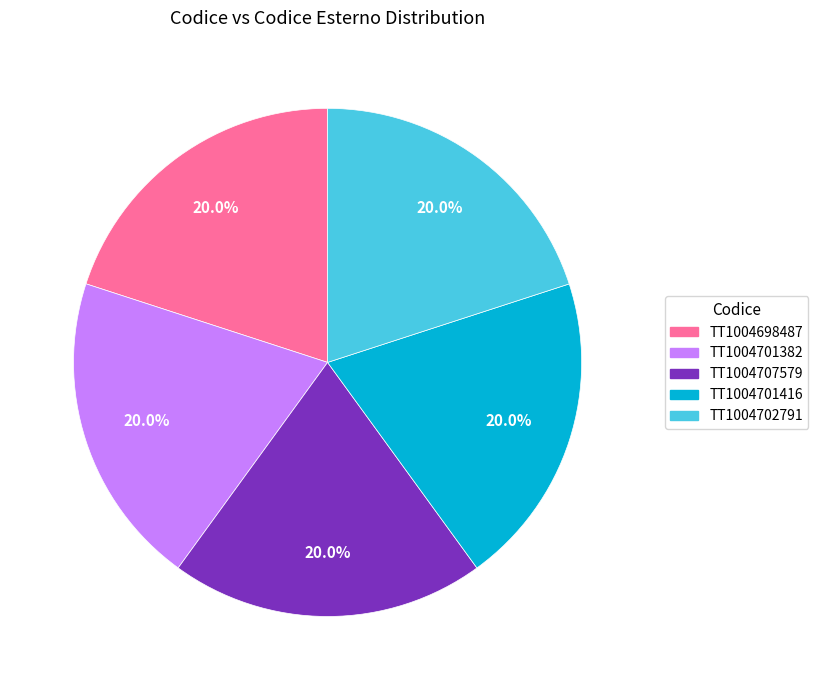

What percentage is the TT1004698487 slice, to the nearest percent?

20%